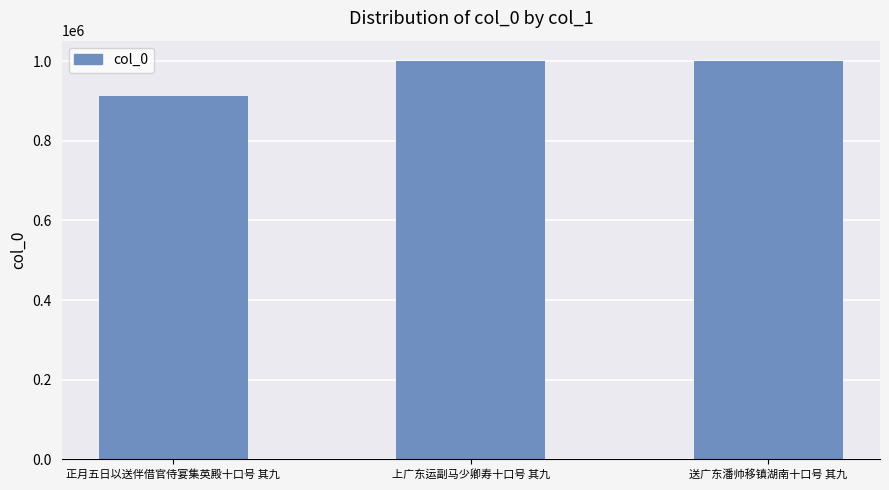

True or false: the data shows 1001248 at 上广东运副马少卿寿十口号 其九.

True